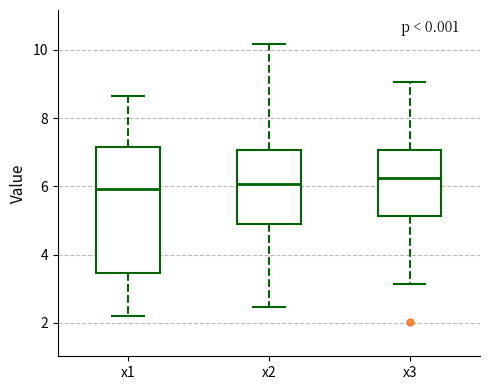

Reading left to right, transcribe this box plot: for each box, give where its median line is, the range the box spans, and where its two whiskers end, as read against the y-axis. The values are not printed on the chart, so give them approximately, as read against the axis.

x1: median 6.0, box 3.4 to 7.2, whiskers 2.2 to 8.6
x2: median 6.0, box 5.0 to 7.0, whiskers 2.4 to 10.2
x3: median 6.2, box 5.2 to 7.0, whiskers 3.2 to 9.0